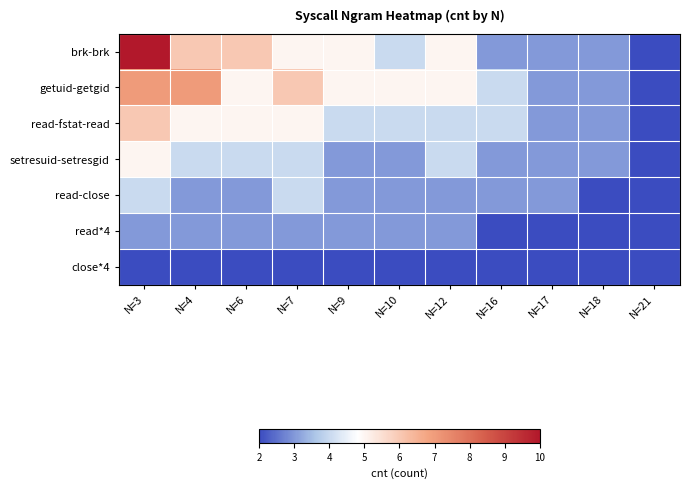

What is the greatest value displayed?

10